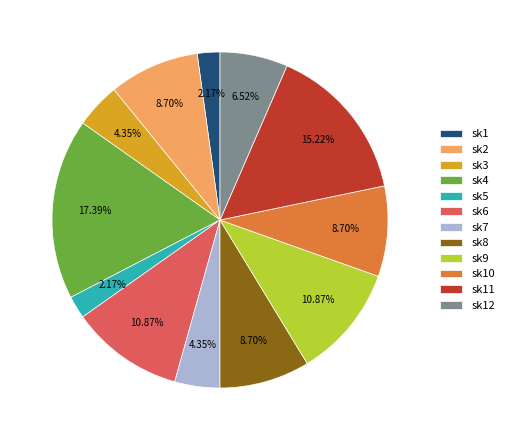

To the nearest percent, what is the difference between the sk12 and sk8 slice percentages?

2%